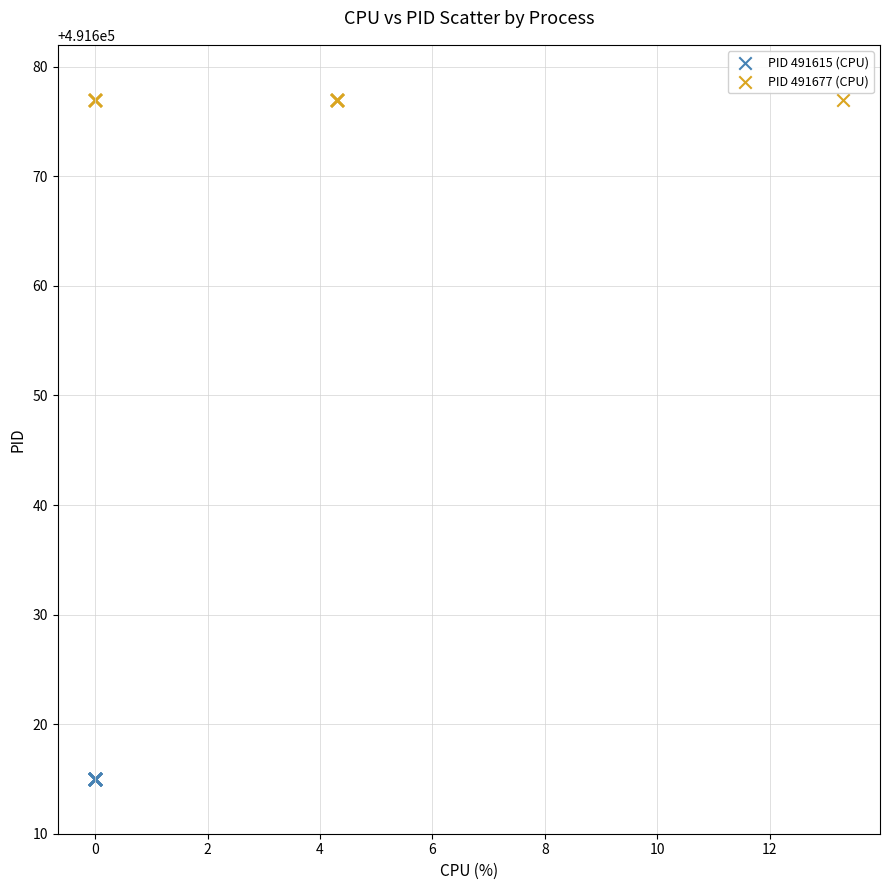

Which series contains the highest Y value?

PID 491677 (CPU)